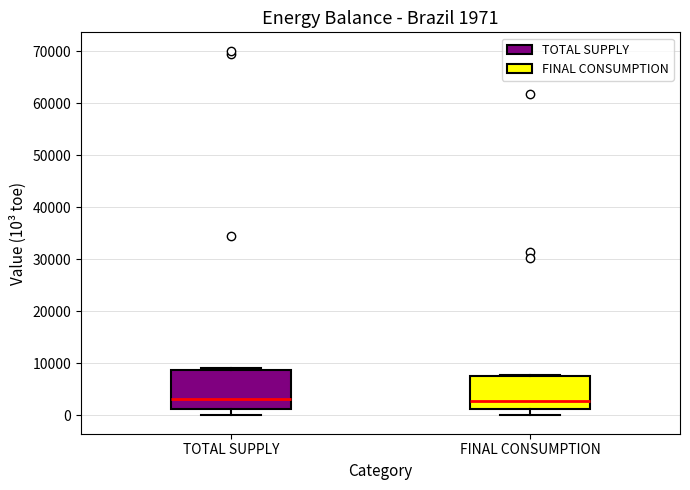

Comparing the boxes themselves (not the whiskers), which one is the tallest?

TOTAL SUPPLY